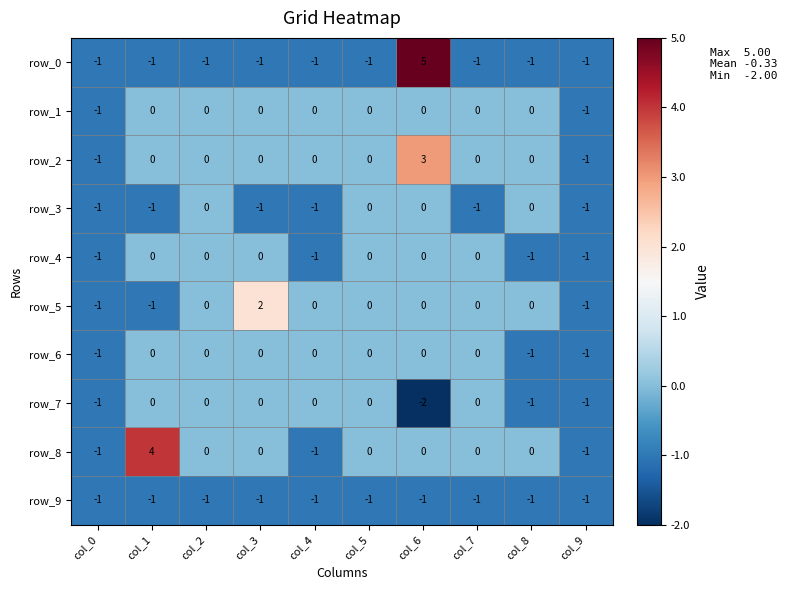

How many values in the row_2 series are below 0?

2